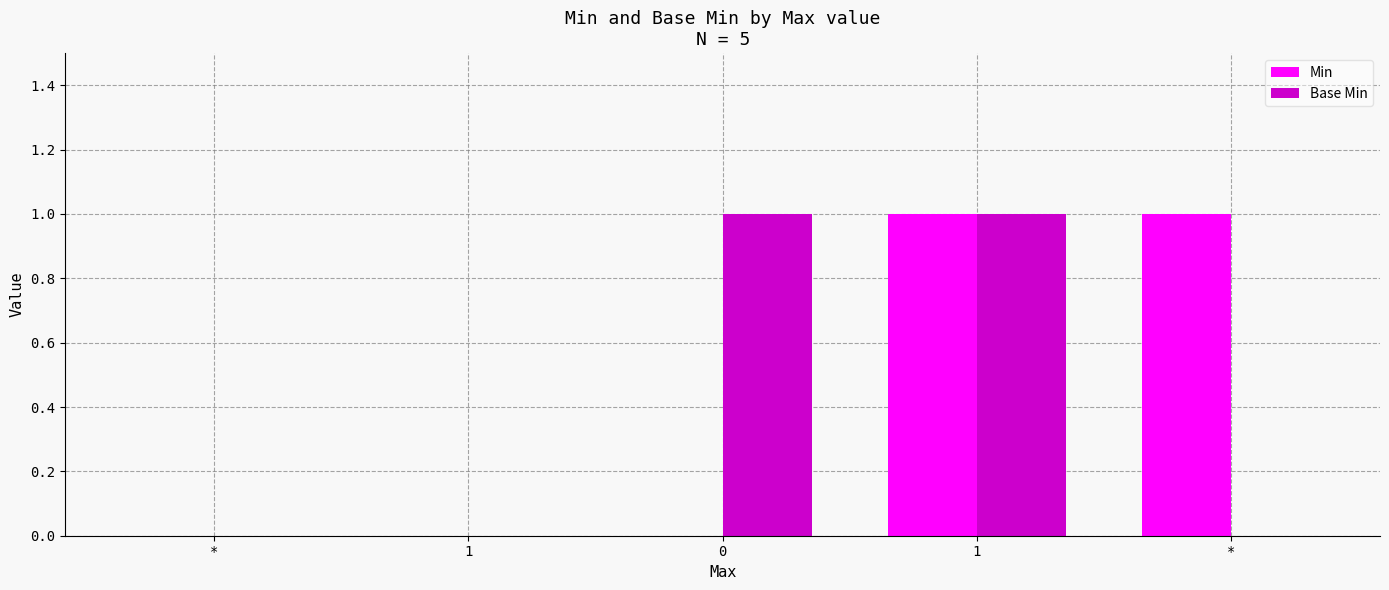

What are all the series names shown in the legend?

Min, Base Min